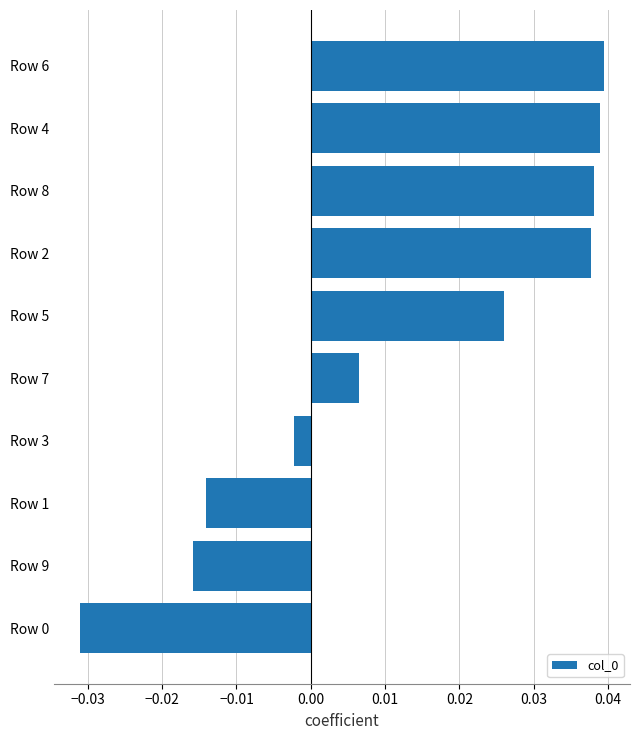

Which has a higher value, Row 7 or Row 8?

Row 8